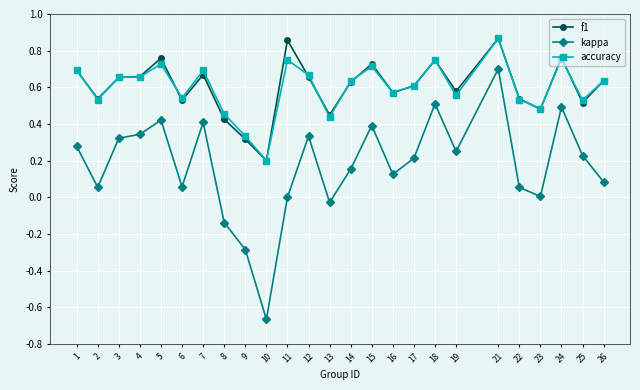

True or false: kappa and accuracy intersect in this chart.

False